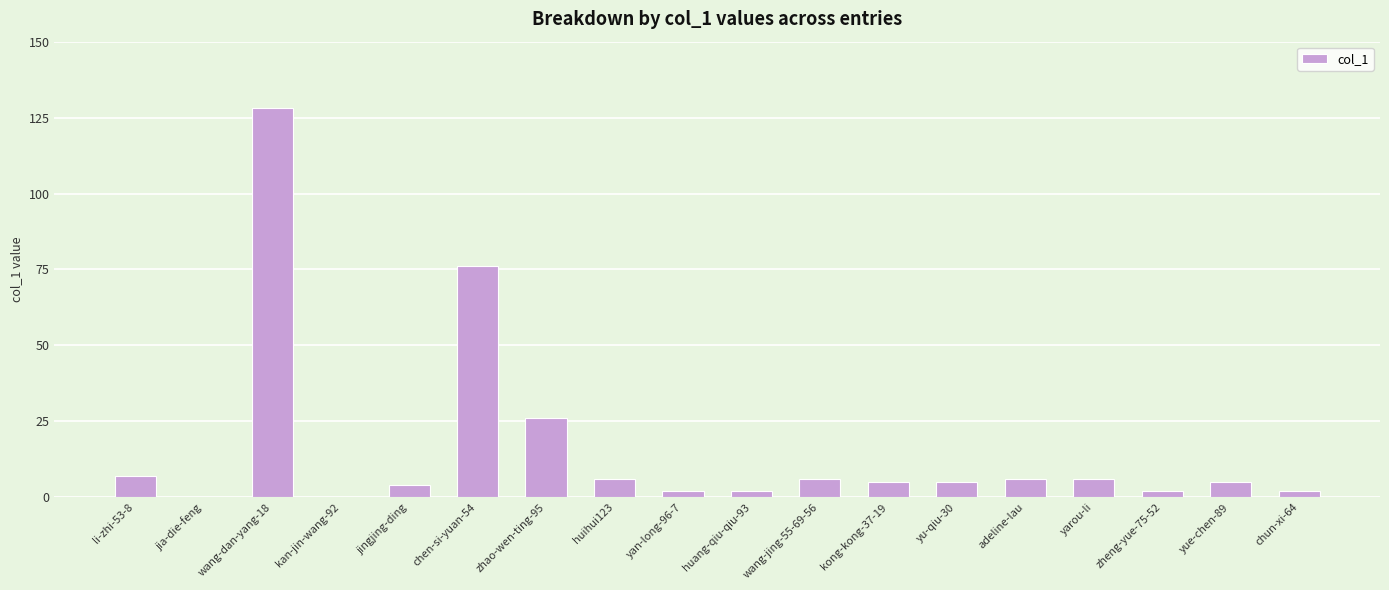

What is the difference between the values at adeline-lau and kan-jin-wang-92?

6